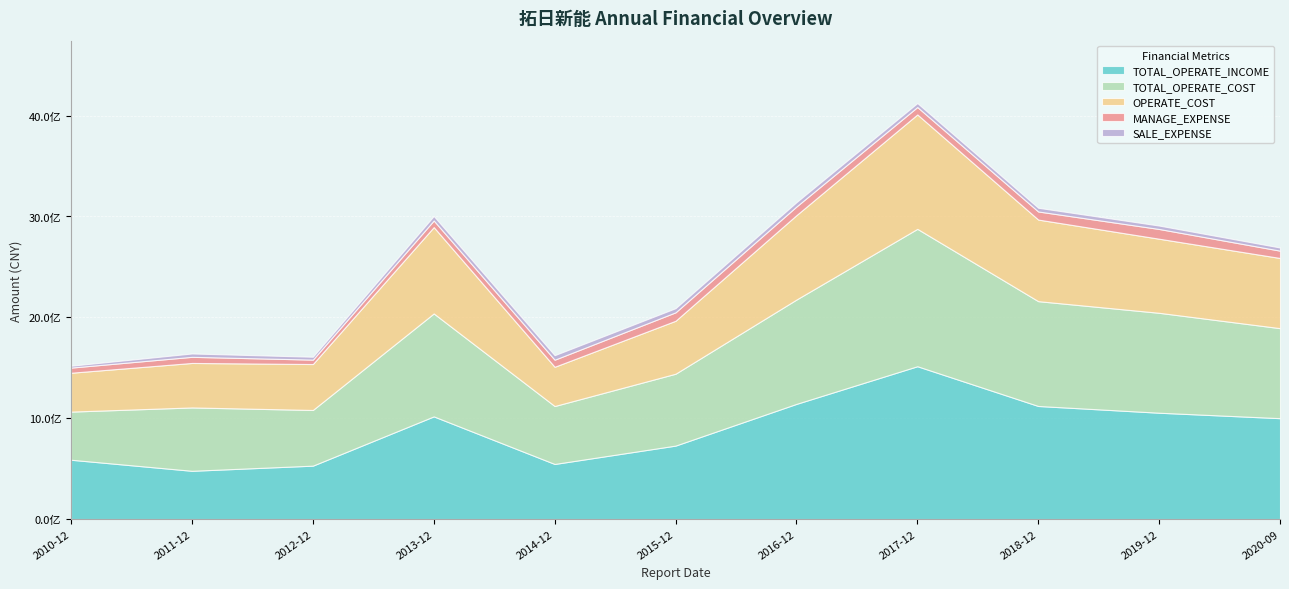

List the labels in order of OPERATE_COST value, smallest first.

2010-12-31, 2014-12-31, 2011-12-31, 2012-12-31, 2015-12-31, 2020-09-30, 2019-12-31, 2018-12-31, 2016-12-31, 2013-12-31, 2017-12-31